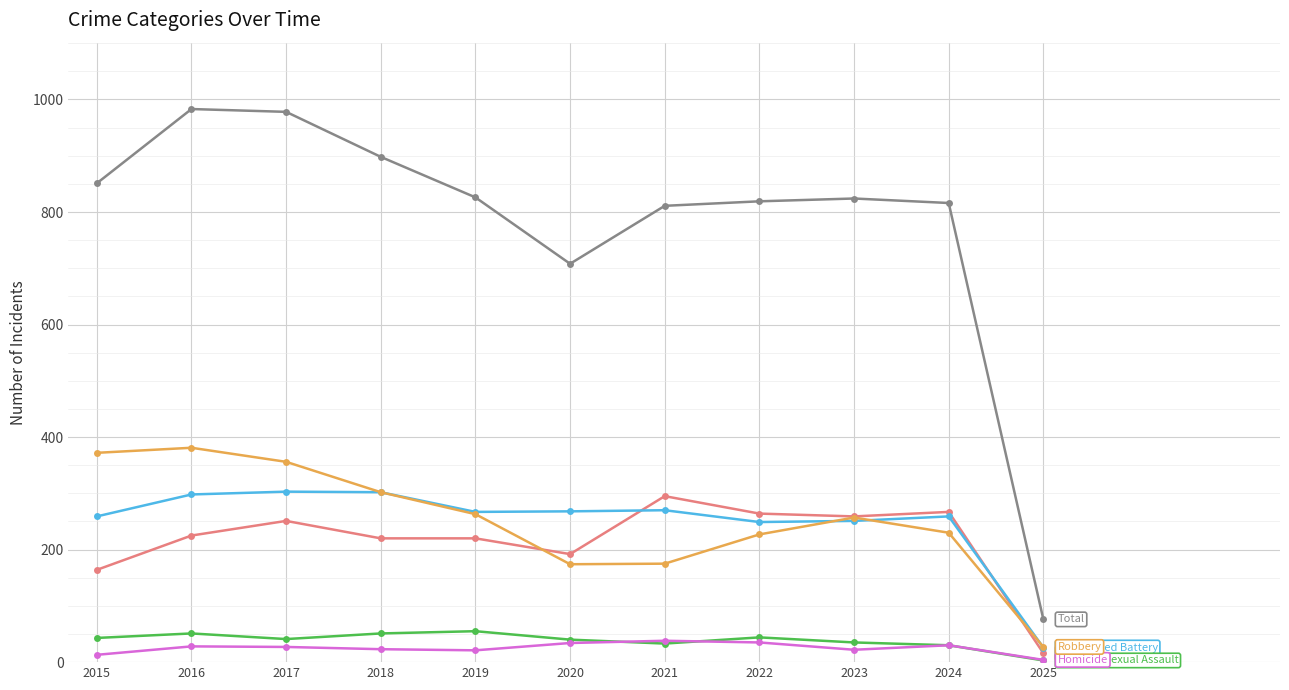

What is the total value across all series at 2018?

1796